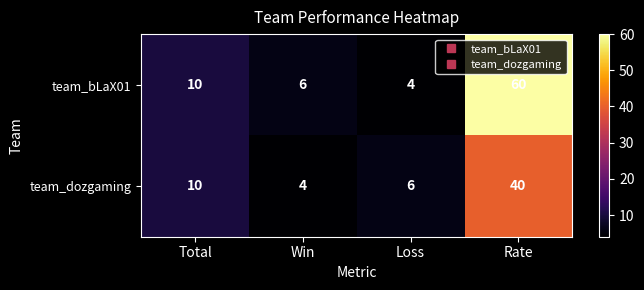

What is the sum of all team_dozgaming values?

60